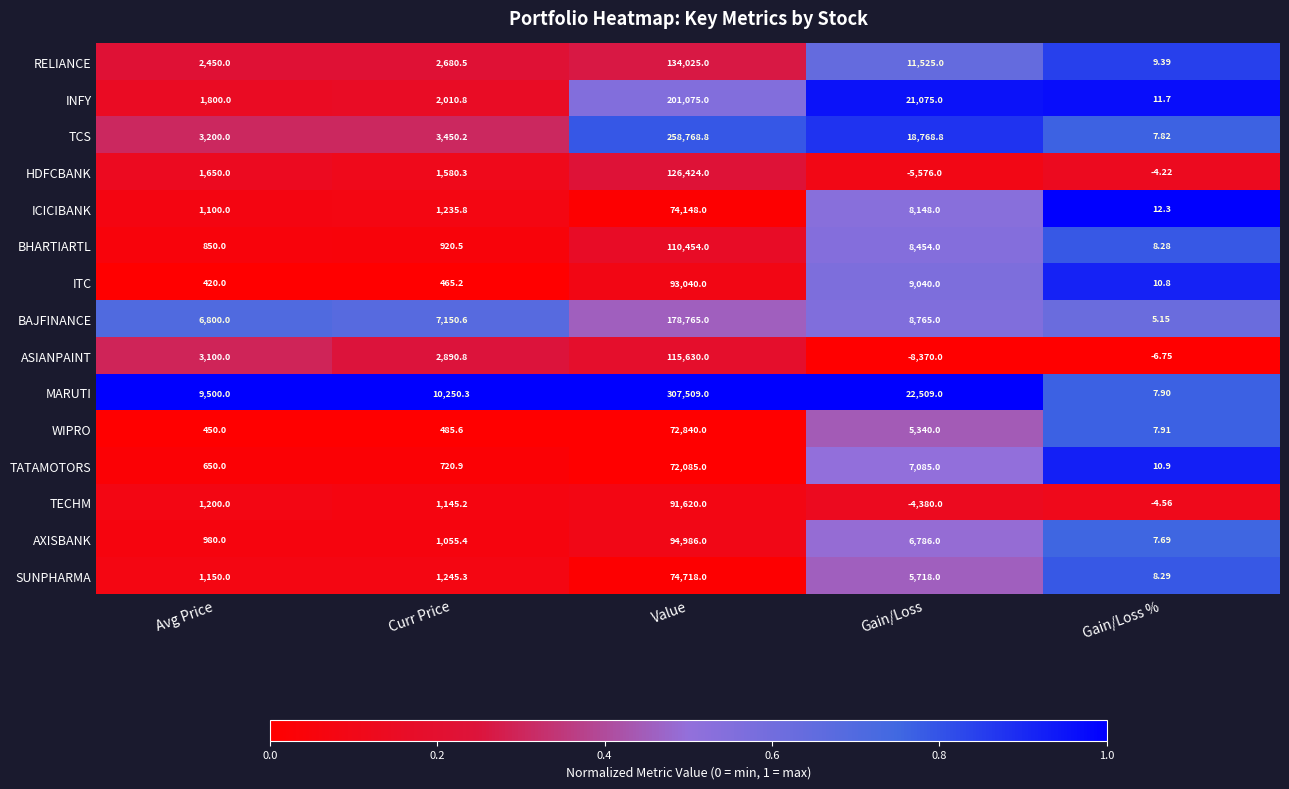

Between Value and Gain/Loss %, which series saw the biggest shift?

MARUTI